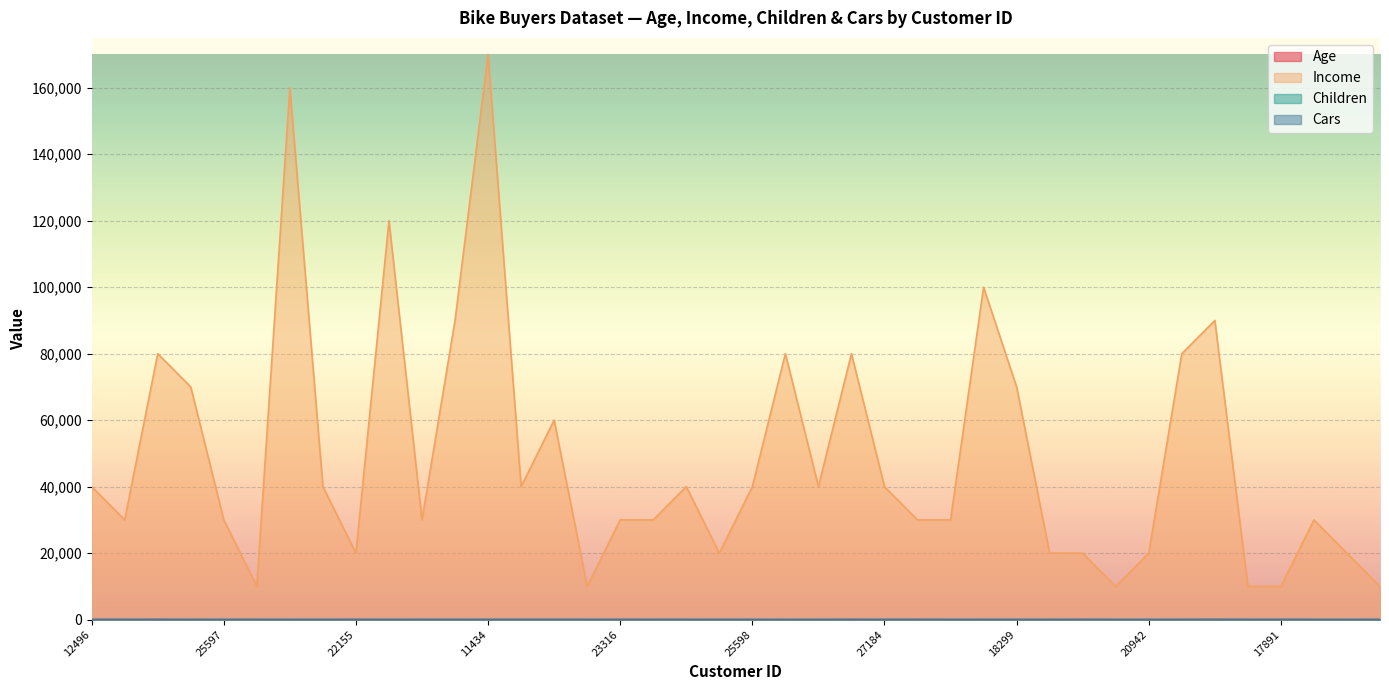

What is the difference between the second highest and second lowest values in the Age series?

35